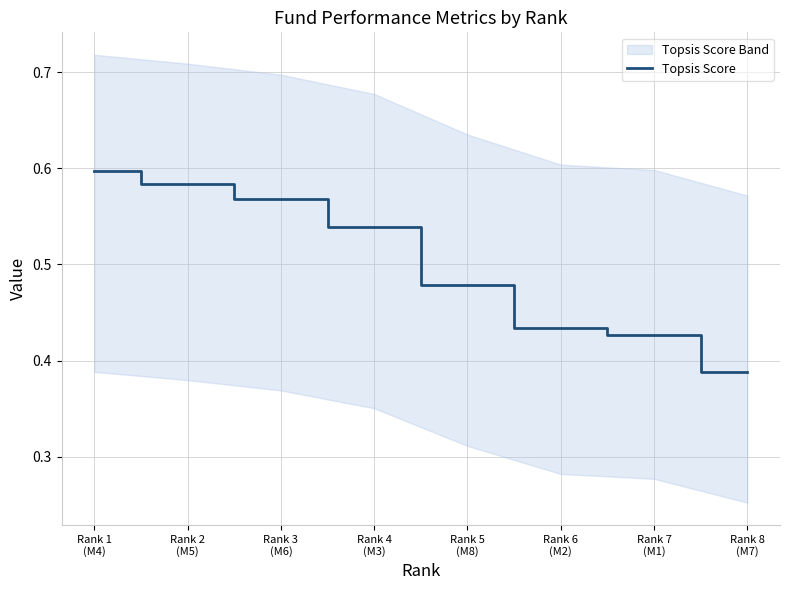

Read the value at Rank 3
(M6).

0.6